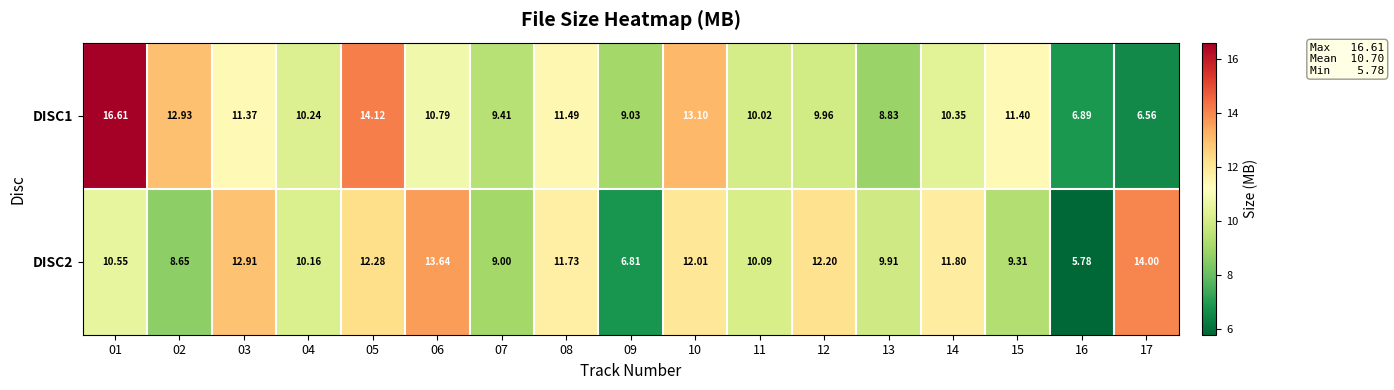

Between 01 and 08, which series saw the biggest shift?

DISC1